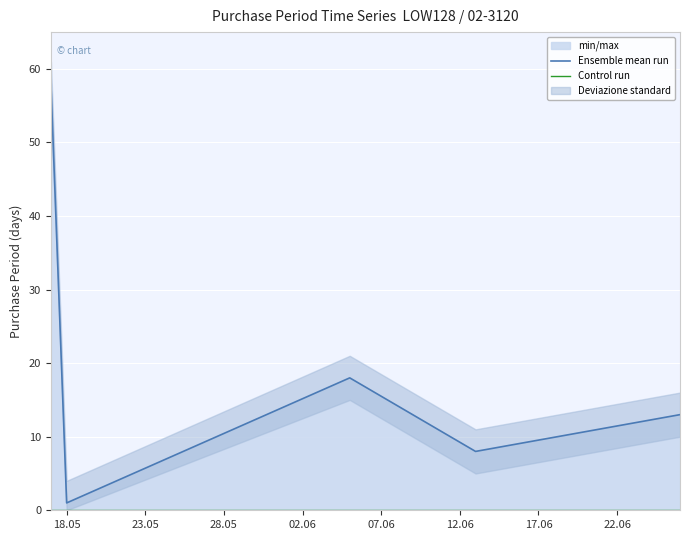

What is the maximum value for Ensemble mean run?

58